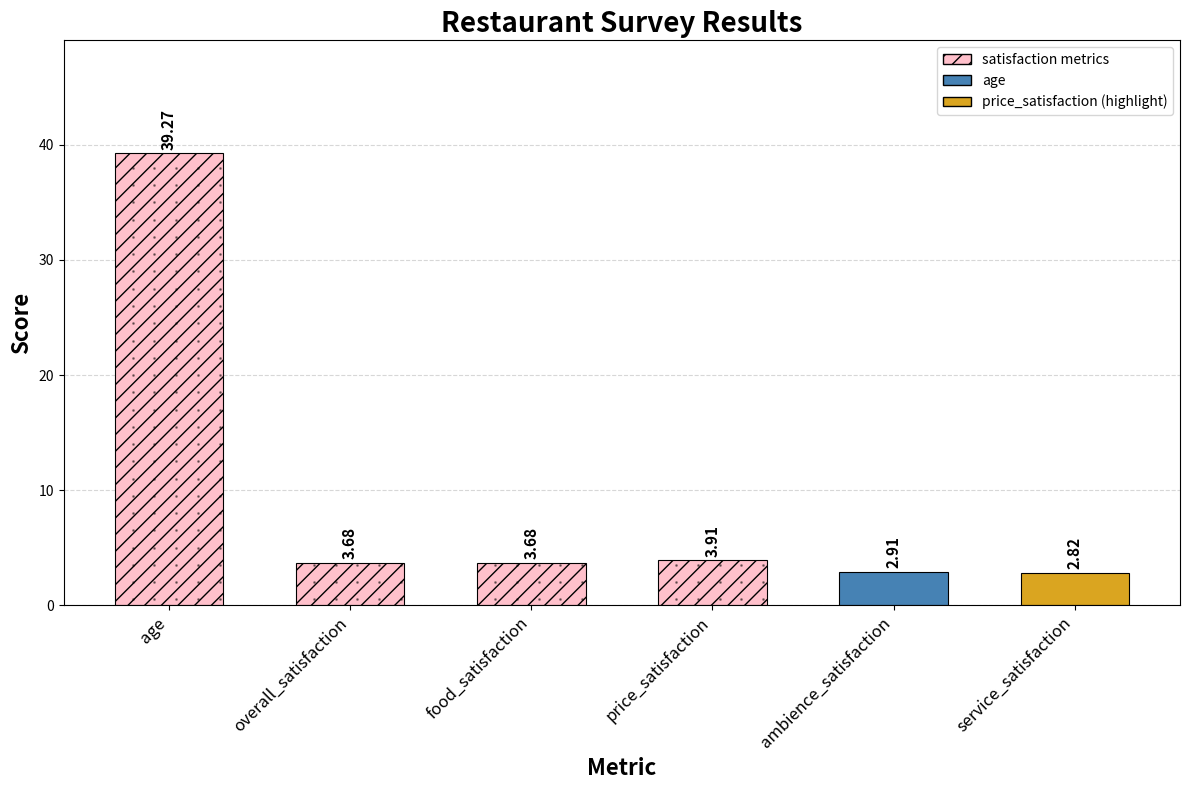

What is the difference between the values at service_satisfaction and price_satisfaction?

1.1